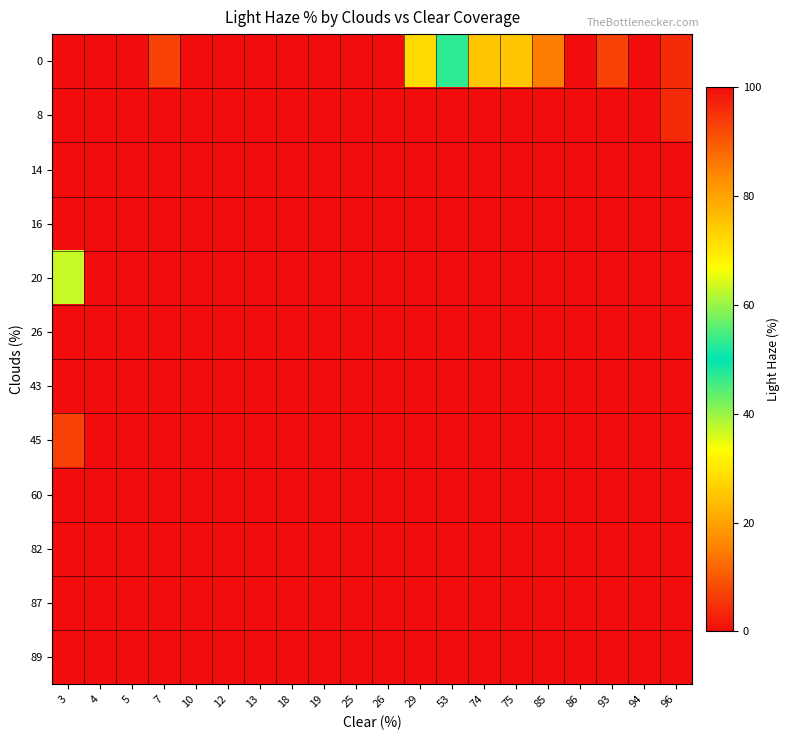

How many data points does each series have?

20